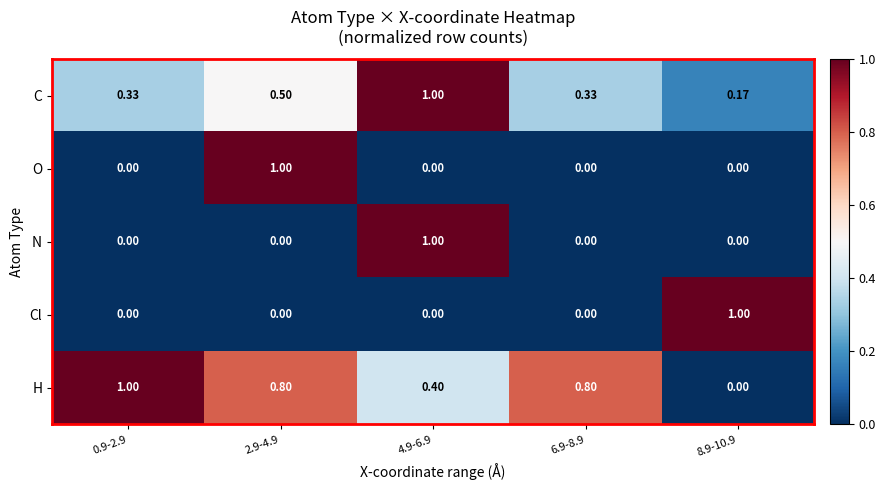

Which series has the largest total across all categories?

H